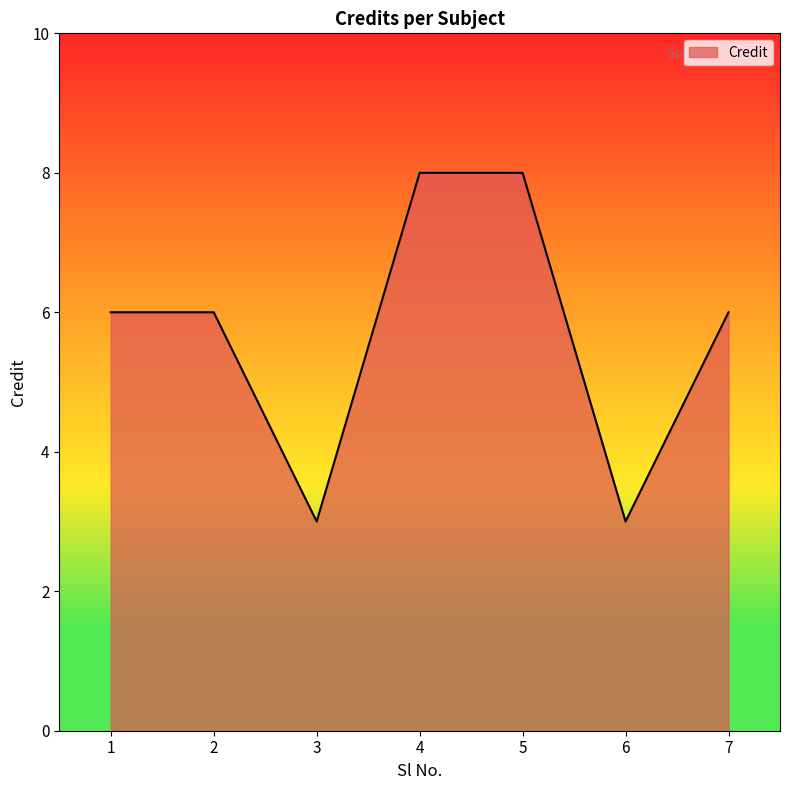

What is the sum of all values?

40